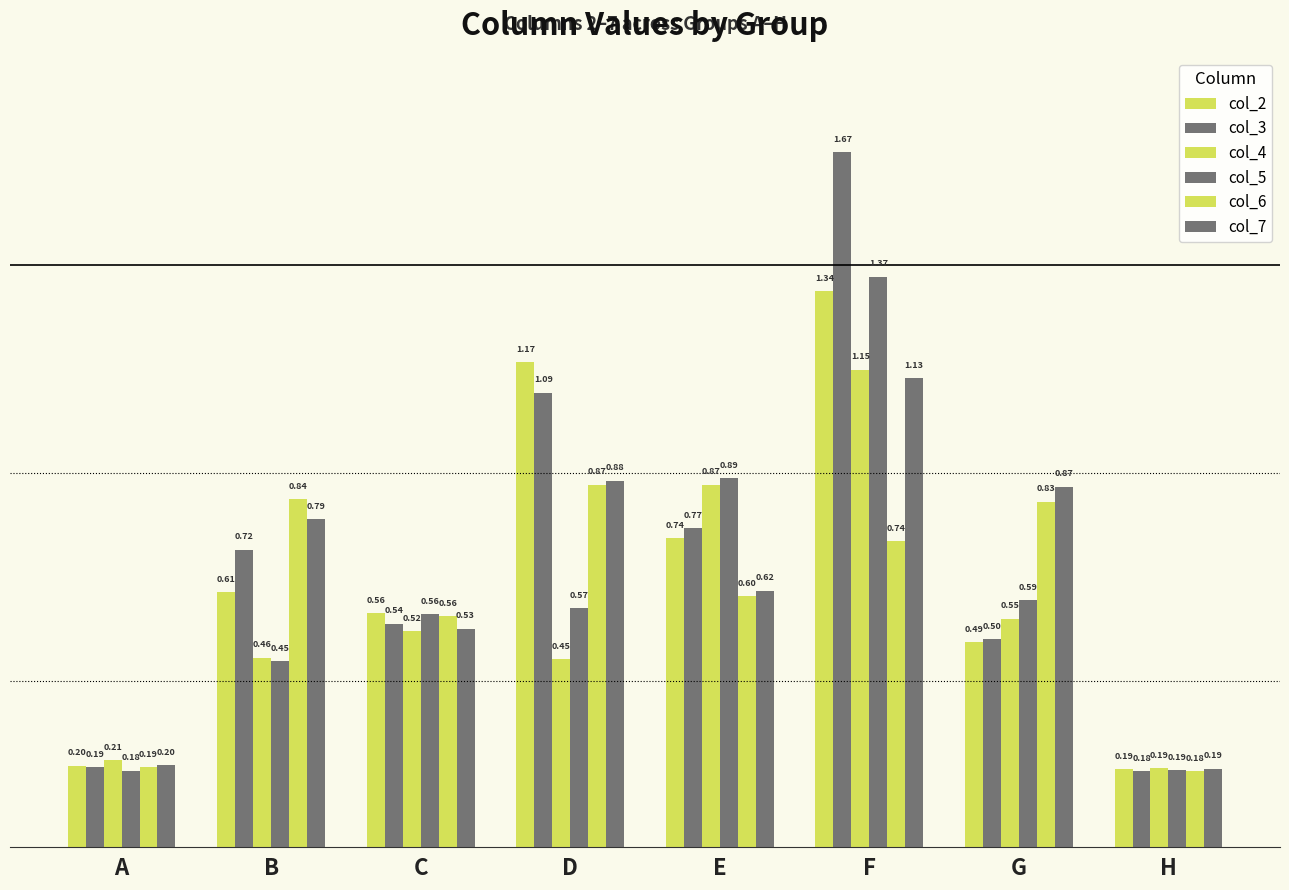

How many bars are there in total?

48